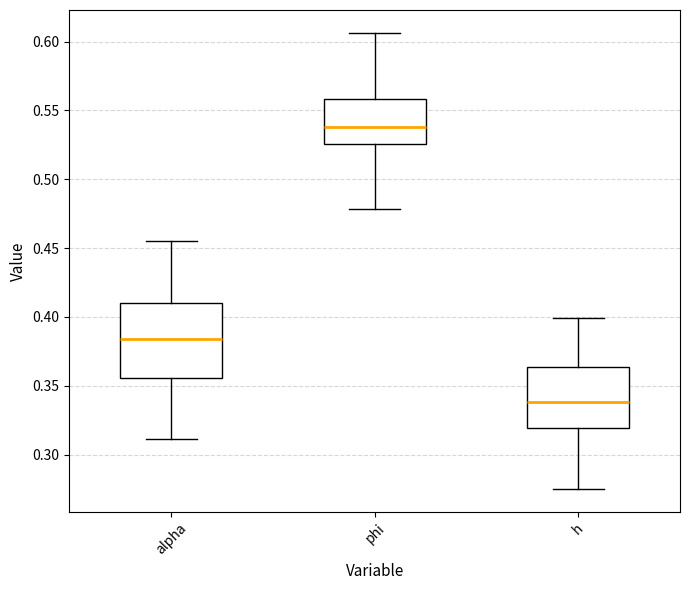

Where does the upper whisker of the box for alpha end on the y-axis? The values are not printed on the chart, so give them approximately, as read against the axis.

0.455